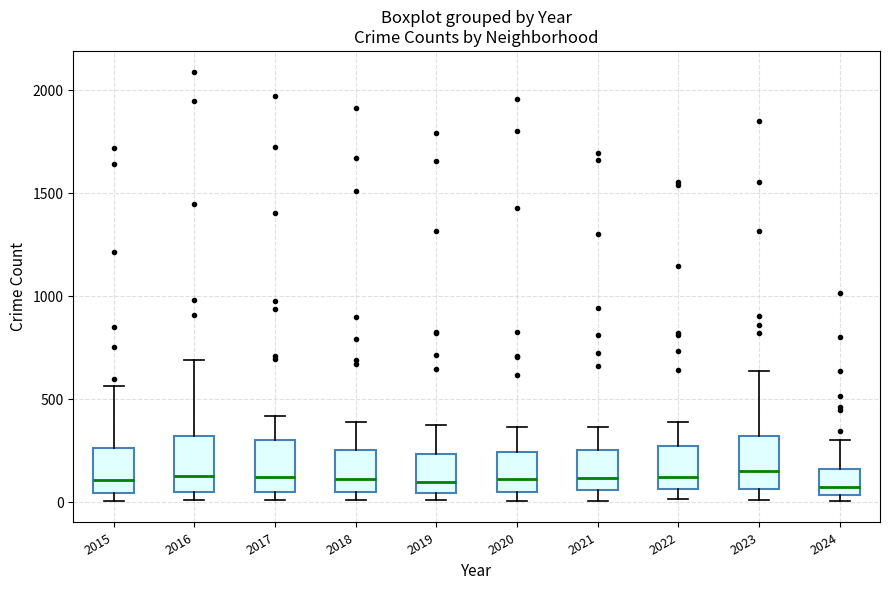

Reading left to right, read every box against the y-axis: the position of its median line, the range the box covers, and the ends of its whiskers. The values are not printed on the chart, so give them approximately, as read against the axis.

2015: median 100, box 50 to 250, whiskers 0 to 550
2016: median 150, box 50 to 300, whiskers 0 to 700
2017: median 100, box 50 to 300, whiskers 0 to 400
2018: median 100, box 50 to 250, whiskers 0 to 400
2019: median 100, box 50 to 250, whiskers 0 to 400
2020: median 100, box 50 to 250, whiskers 0 to 350
2021: median 100, box 50 to 250, whiskers 0 to 350
2022: median 100, box 50 to 250, whiskers 0 to 400
2023: median 150, box 50 to 300, whiskers 0 to 650
2024: median 100, box 50 to 150, whiskers 0 to 300